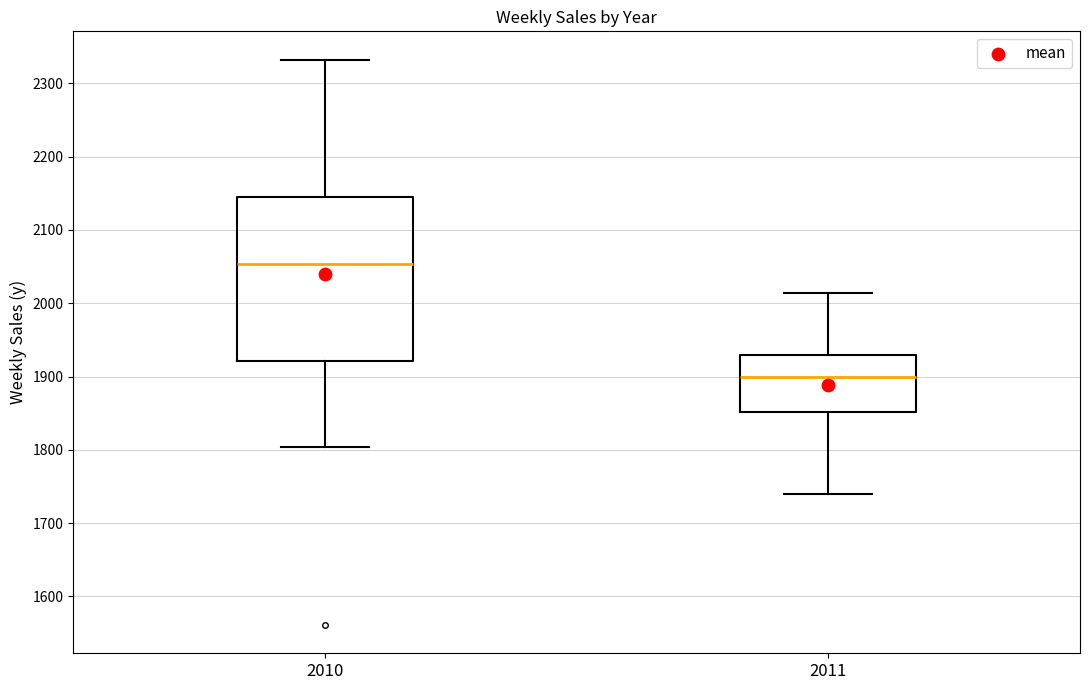

Which box has the lowest median line?

2011